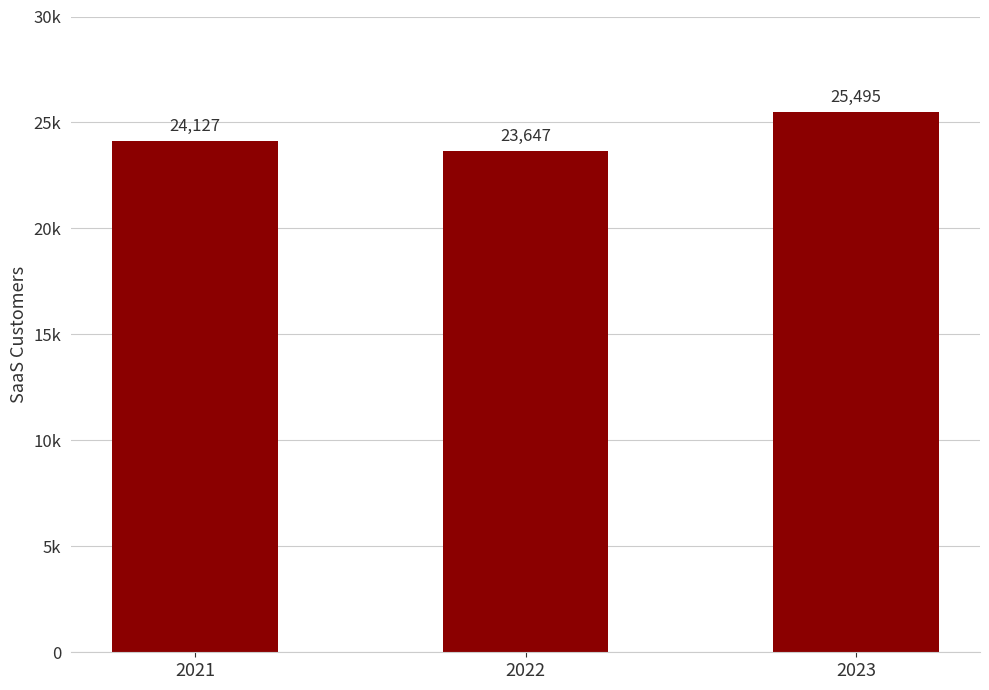

Reading right to left, extract all data points from this chart.

2023=25495	2022=23647	2021=24127